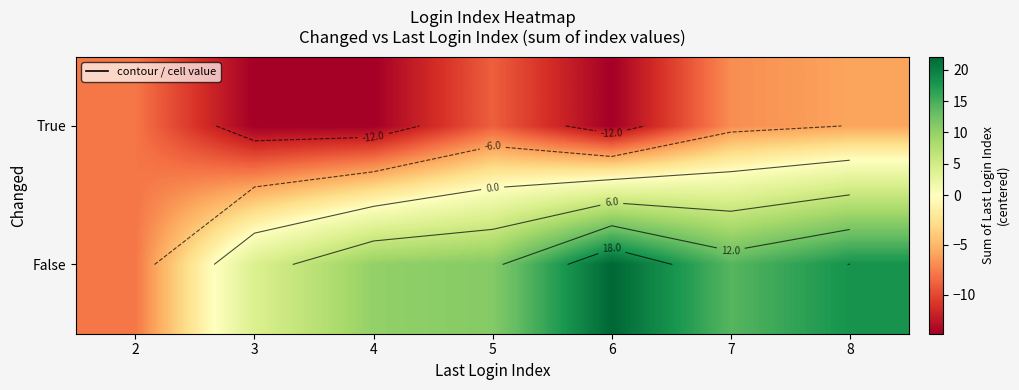

What is the maximum value for True?

-5.9